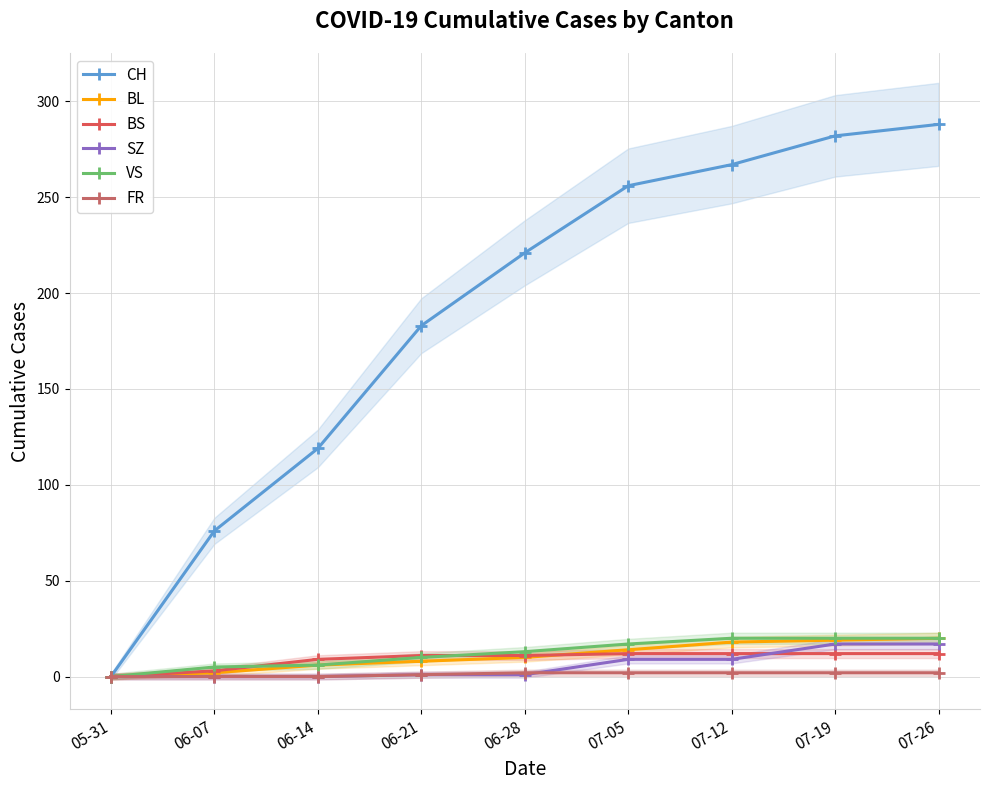

What is the difference between the BS values at 07-19 and 06-07?

9